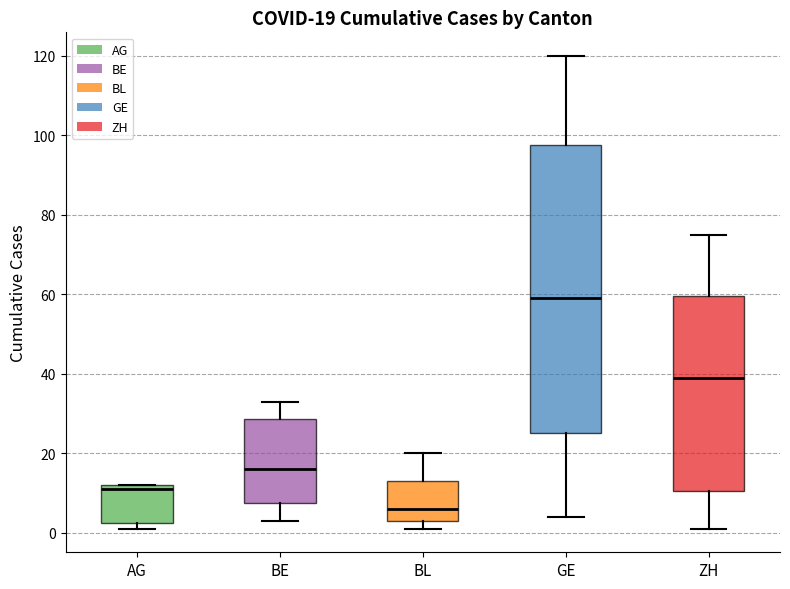

Which box has the lowest median line?

BL